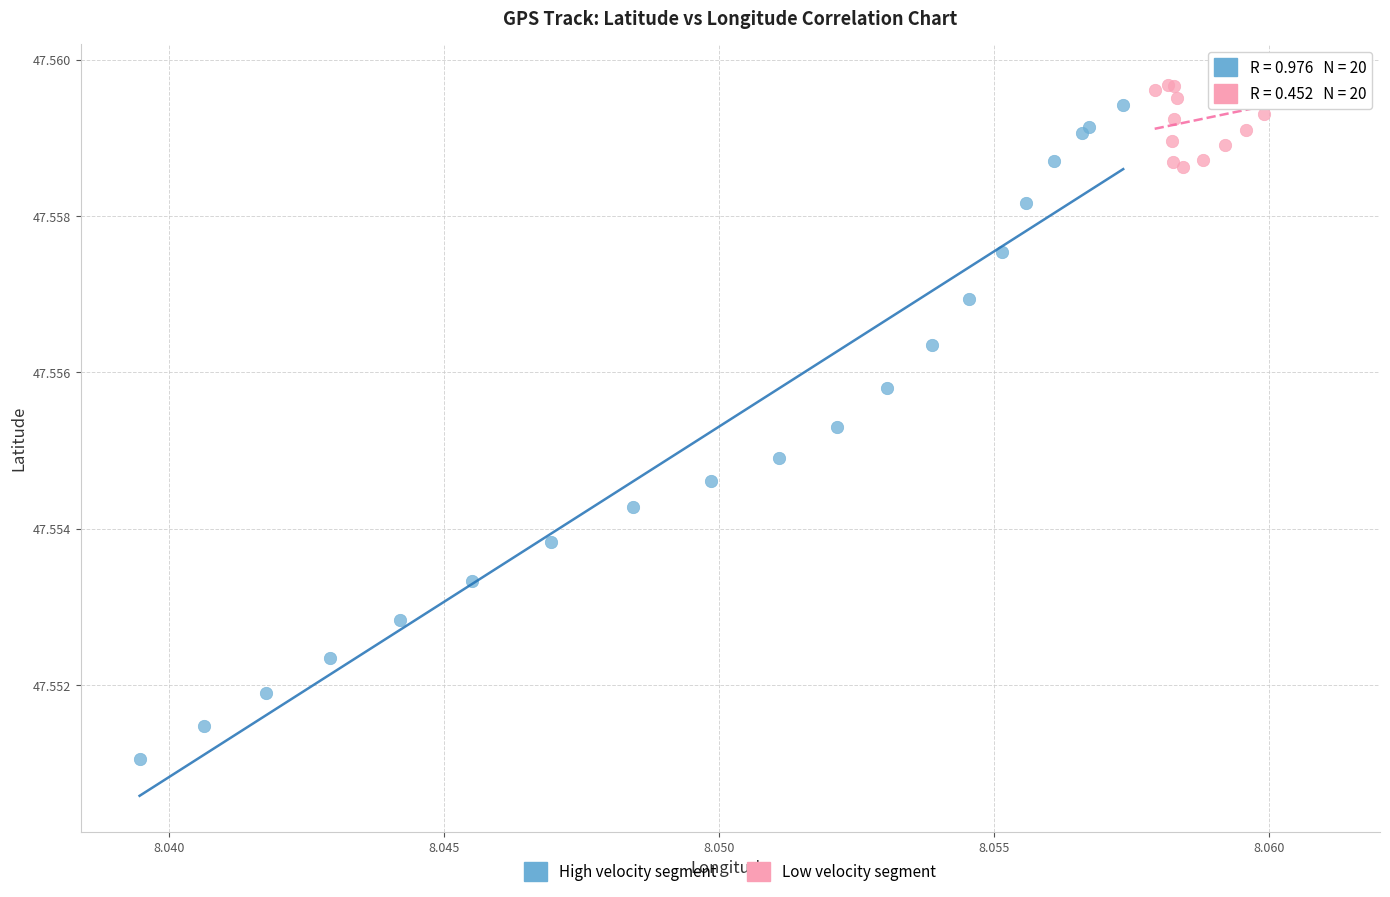

Which series contains the highest Y value?

Low velocity segment